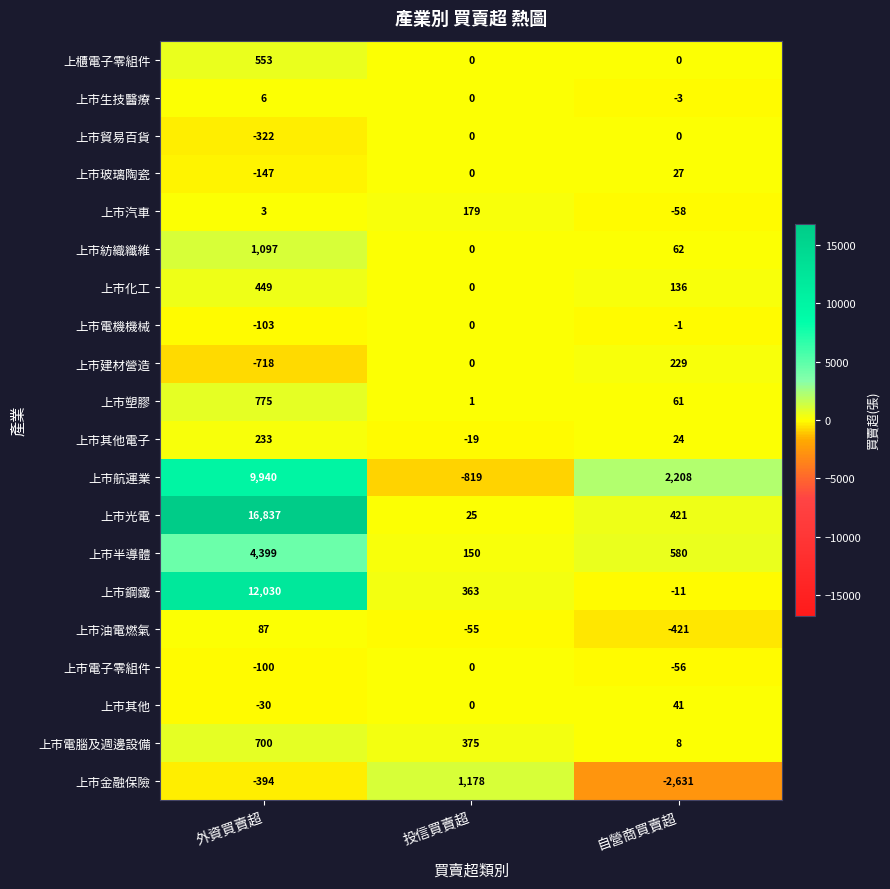

At which label does 上市汽車 reach its peak?

投信買賣超